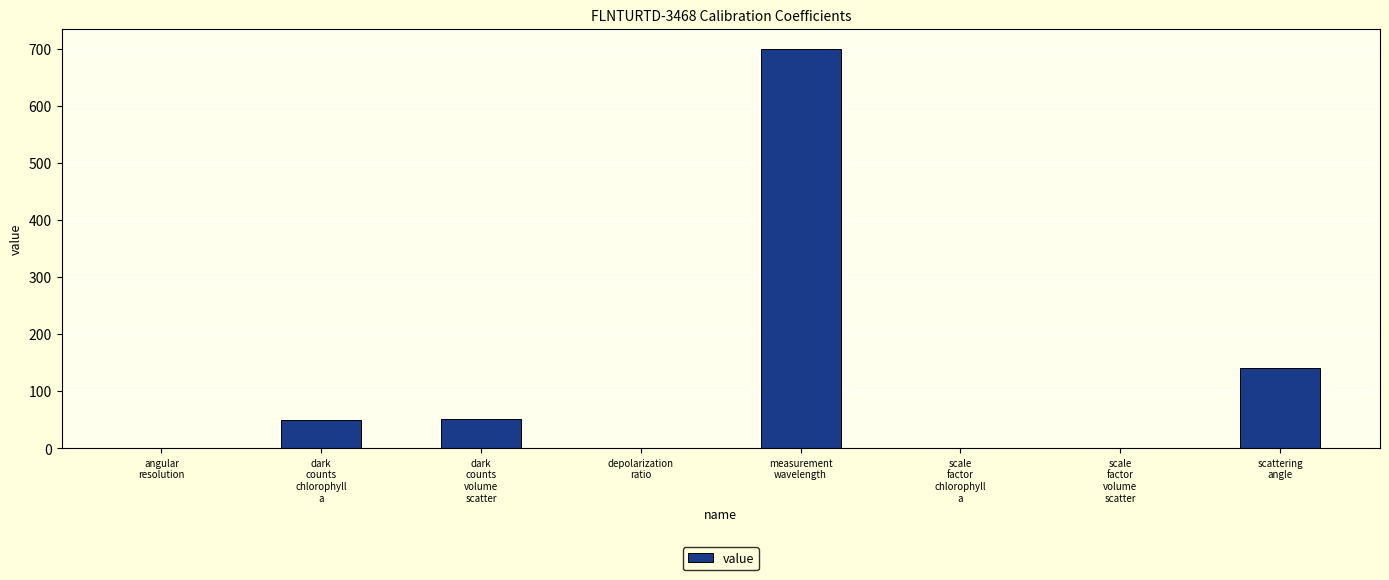

What is the maximum value shown in the chart?

700.0